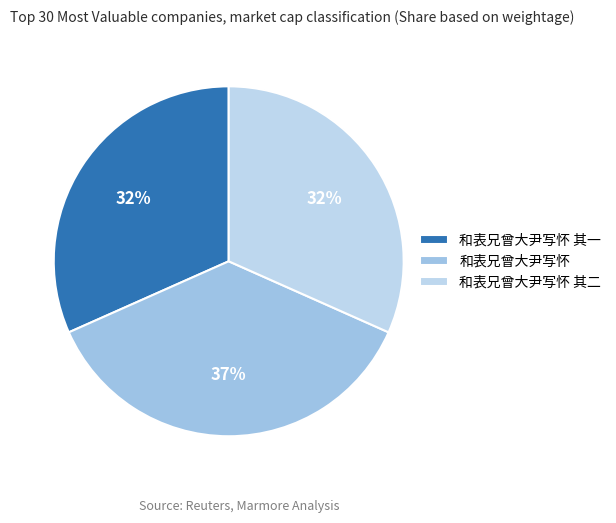

What is the smallest slice in the pie chart?

和表兄曾大尹写怀 其一